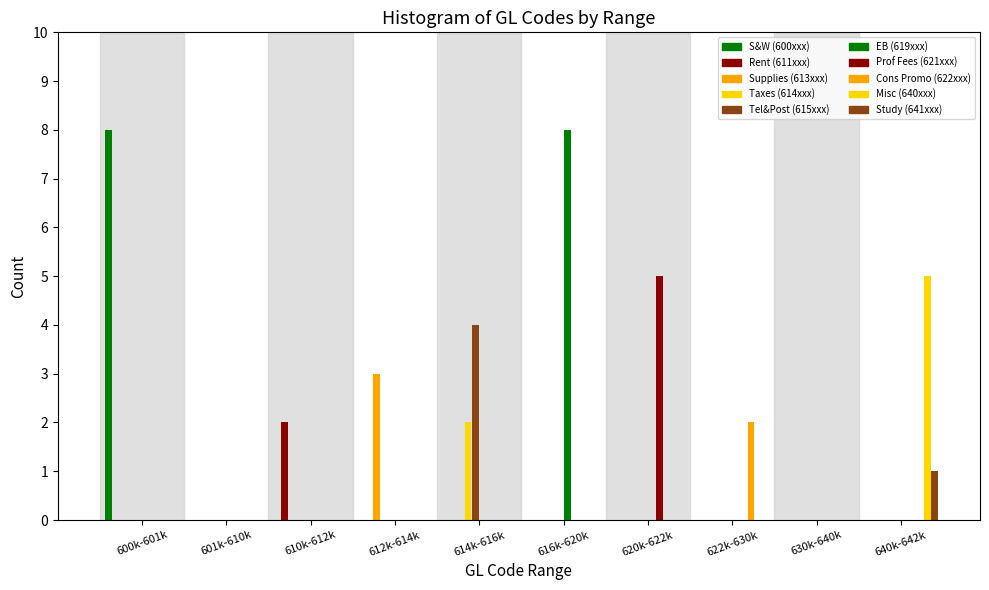

How many groups of bars are there?

10